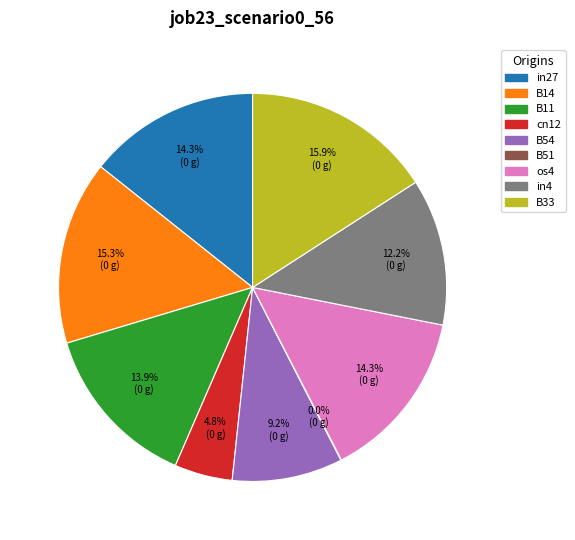

What portion of the pie excludes in4?

87.8%